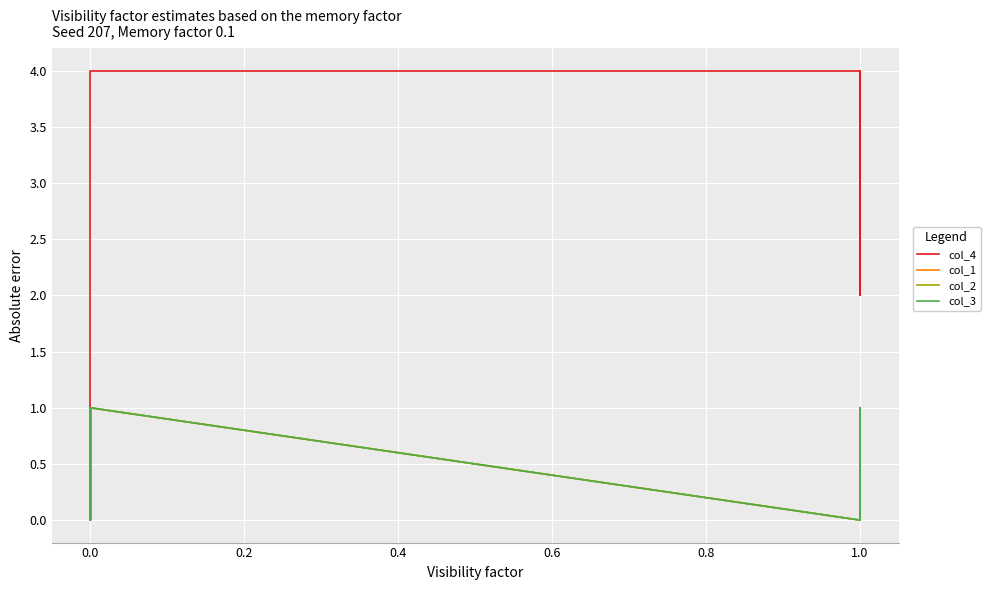

How many col_4 values are between 2 and 4?

14